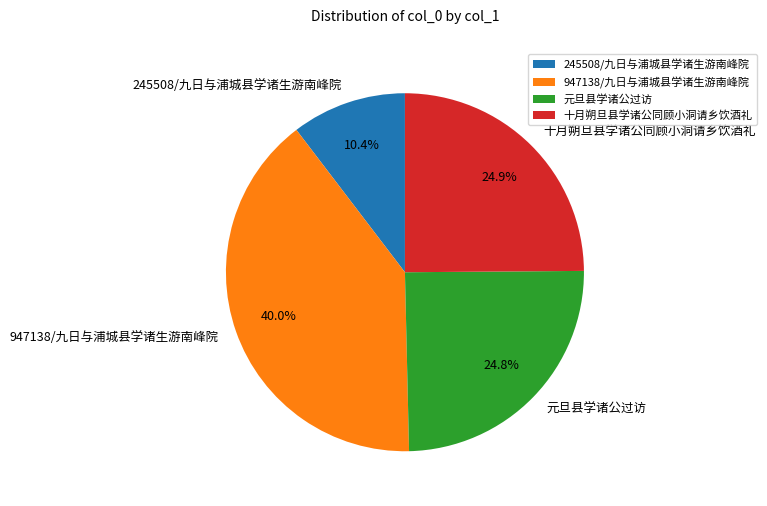

To the nearest percent, what is the difference between the largest and smallest slice percentages?

30%